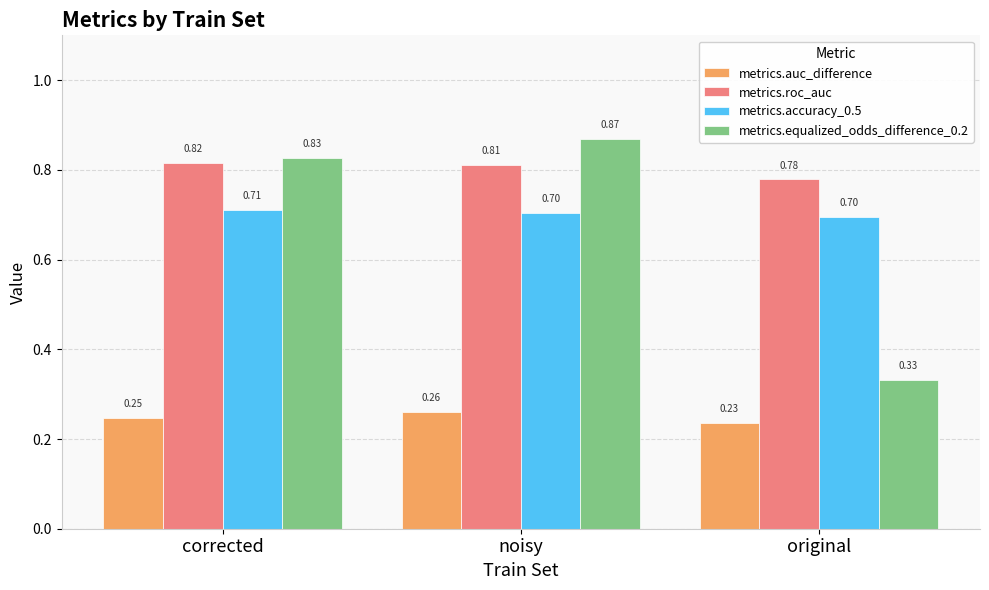

What is the label of the 2nd bar from the right?

noisy